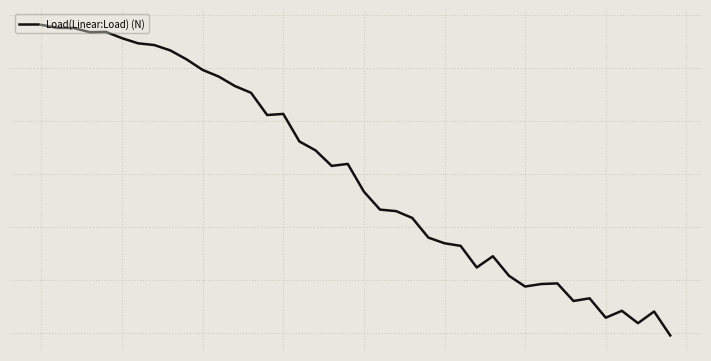

Reading left to right, list all the values displayed in this chart.

1.4	1.4	1.4	1.3	1.3	1.3	1.2	1.2	1.2	1.1	1.0	0.9	0.8	0.8	0.6	0.6	0.3	0.2	0.1	0.1	-0.2	-0.3	-0.3	-0.4	-0.6	-0.7	-0.7	-0.9	-0.8	-1.0	-1.1	-1.0	-1.0	-1.2	-1.2	-1.4	-1.3	-1.4	-1.3	-1.5